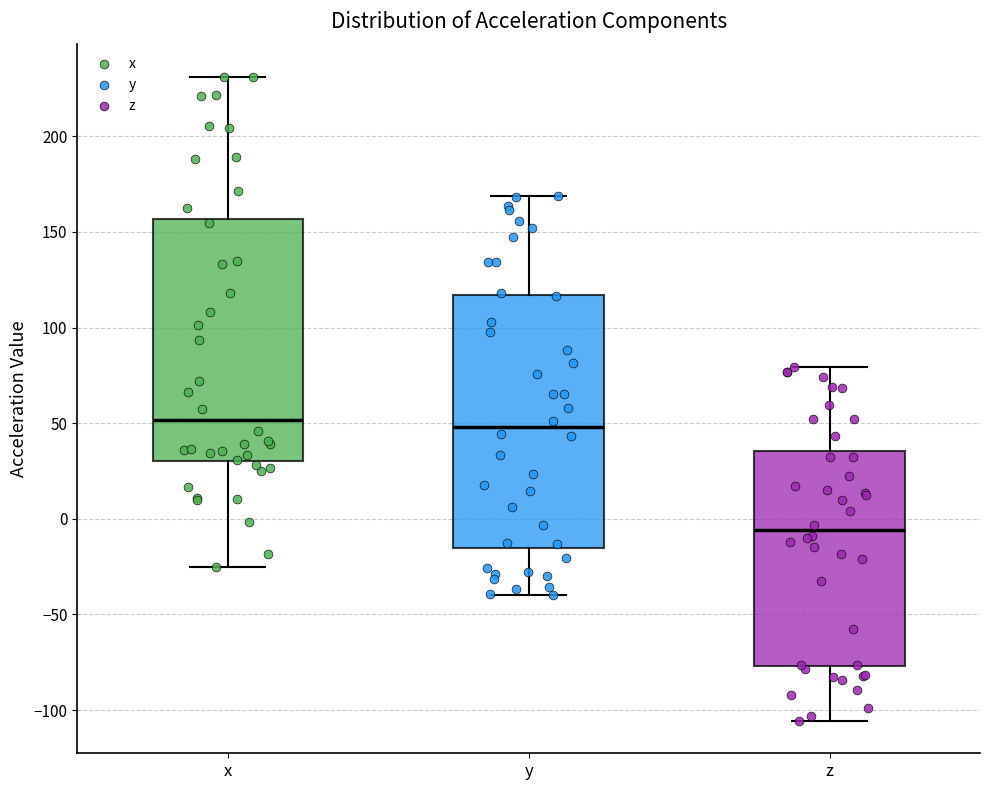

Which box has the lowest median line?

z